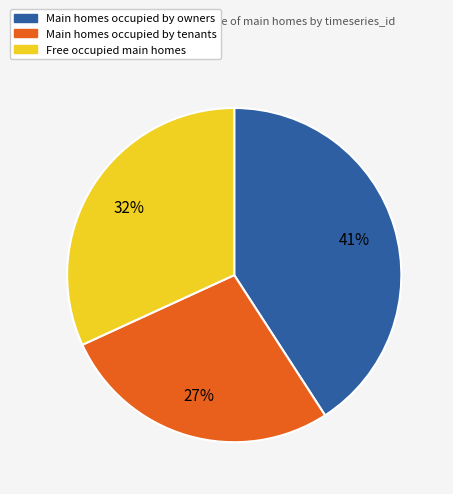

To the nearest percent, what is the difference between the largest and smallest slice percentages?

14%